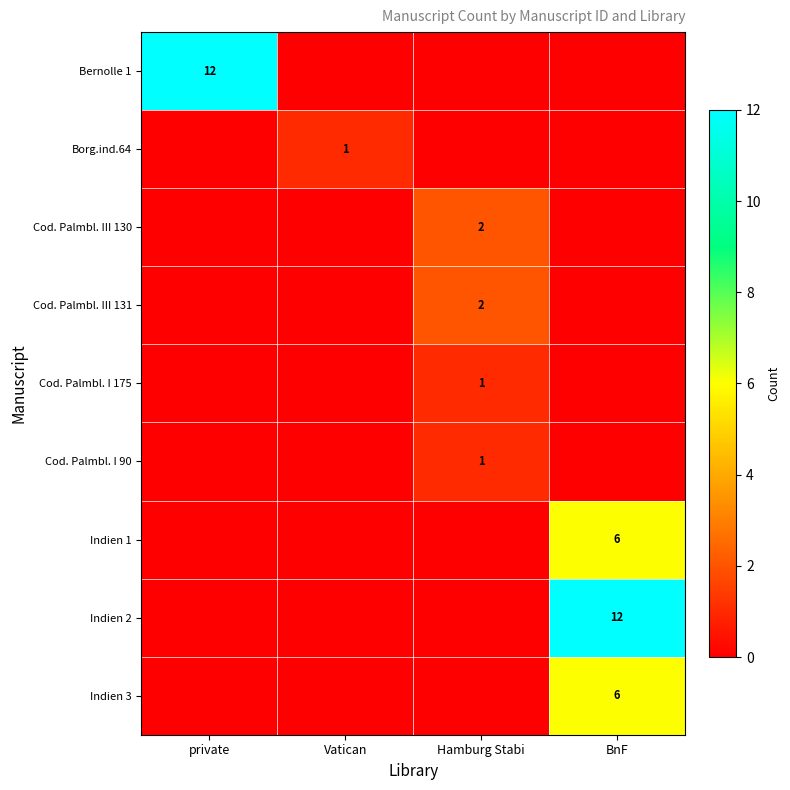

The Indien 3 series shows 6 at BnF. True or false?

True